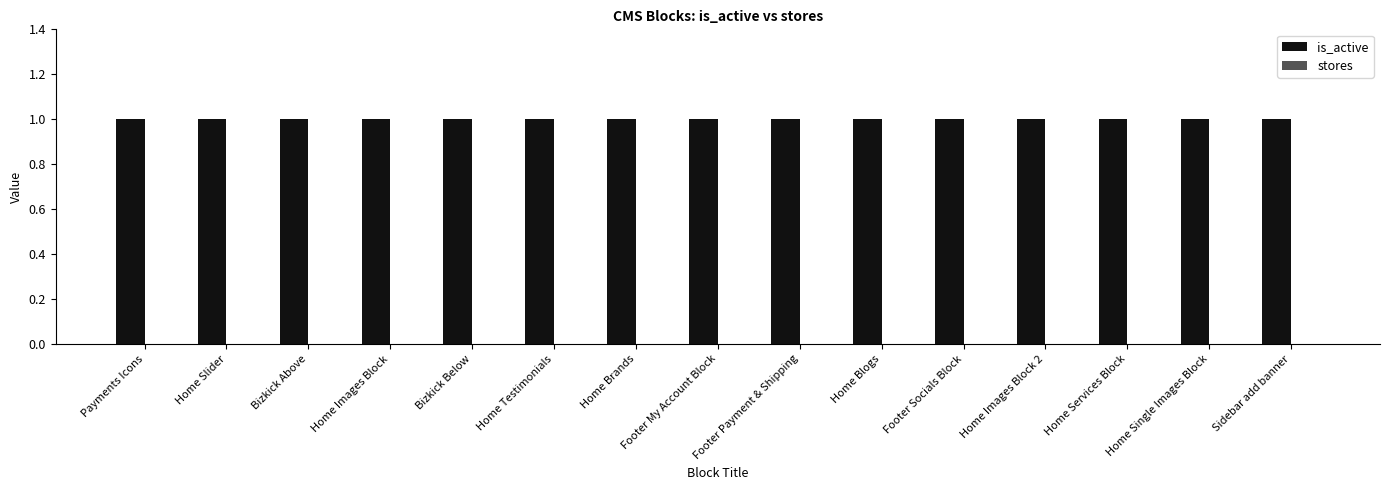

Is the value of is_active at Payments Icons greater than the value of stores at Payments Icons?

Yes